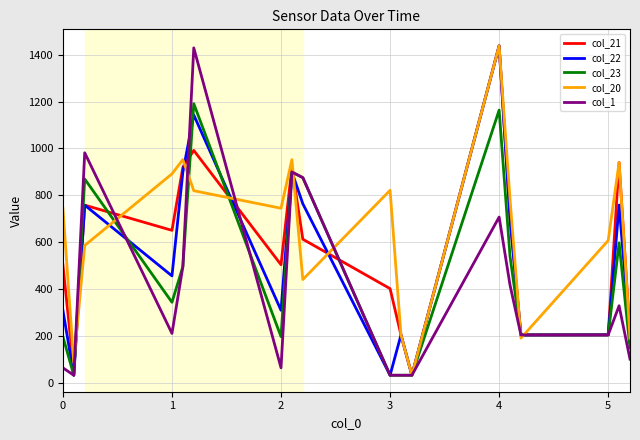

Rank the series by their average value, from highest to lowest.

col_20, col_21, col_22, col_23, col_1